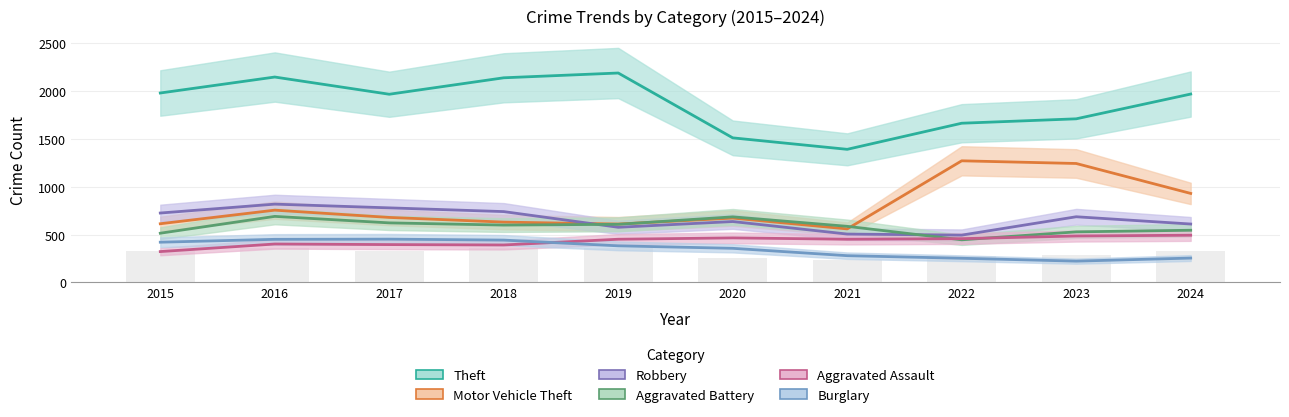

What is the value of the Robbery bar at the 9th from the left?

687